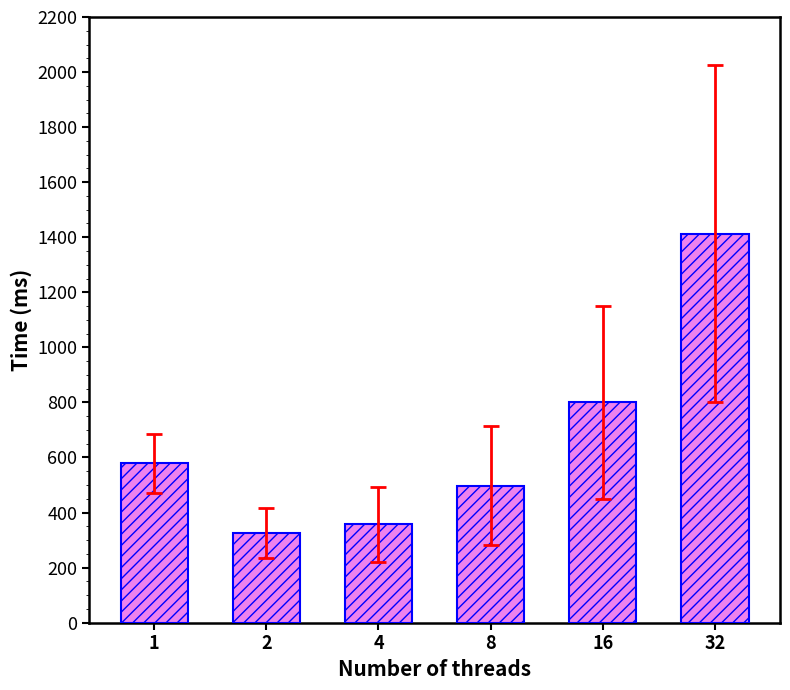

What value does the data have at 16, to the nearest 10?

800